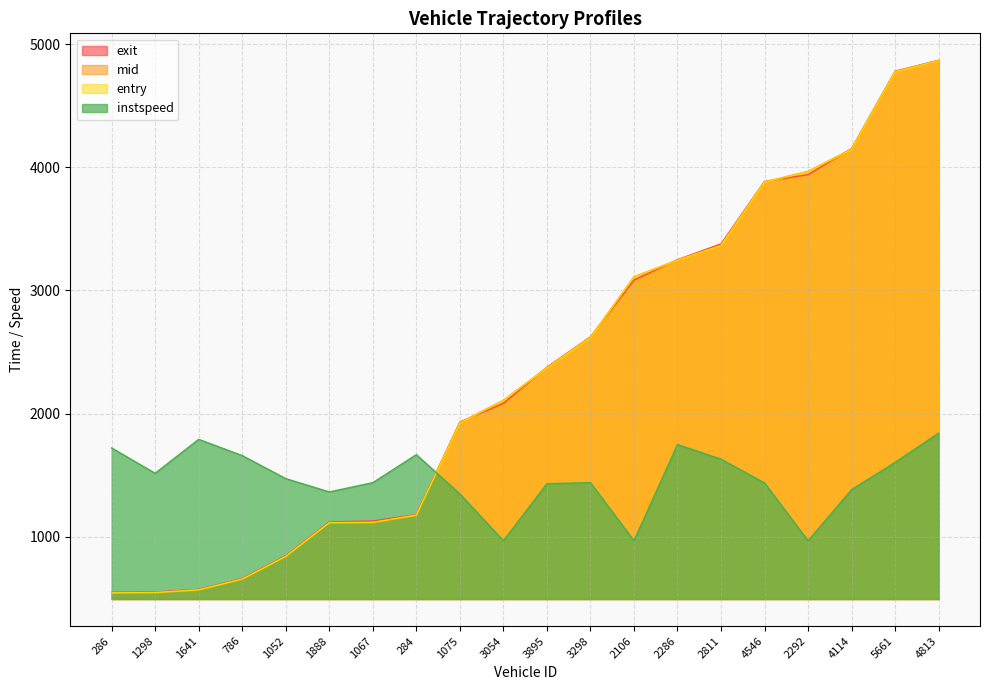

What is the minimum value shown in the chart?

545.2